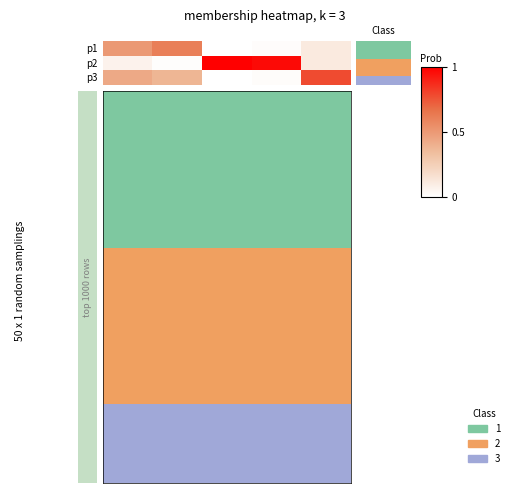

List the series in order of their overall mean, lowest first.

p1, p3, p2